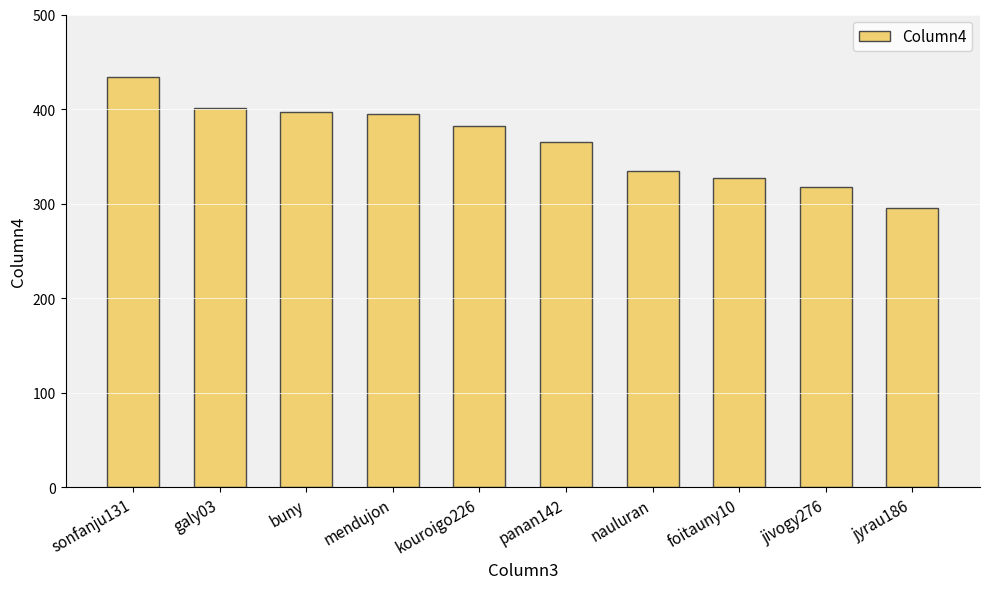

What is the difference between the maximum and minimum values?

139